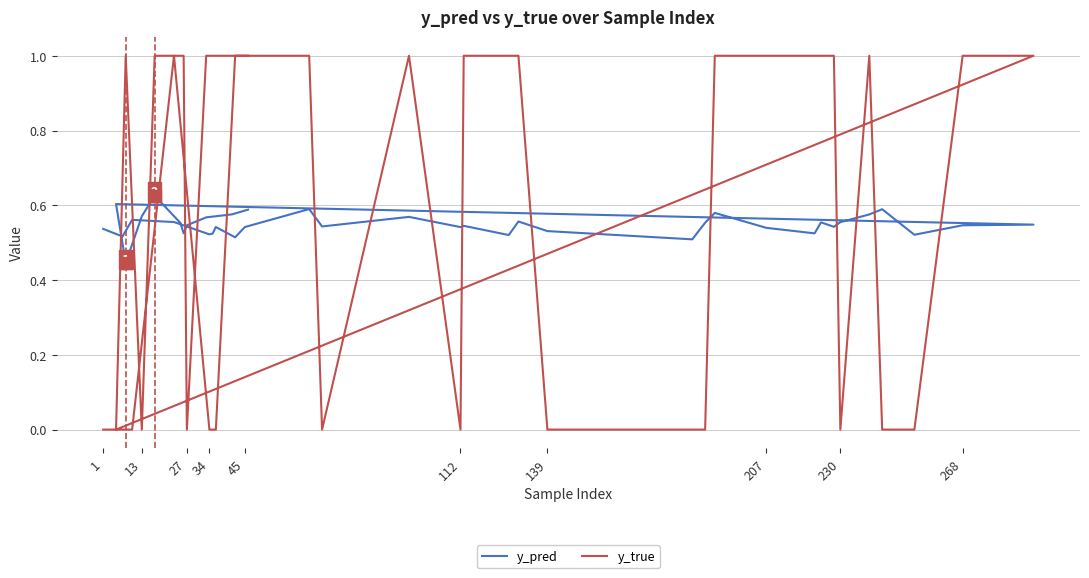

Count the y_pred values in the range 0 to 1.

40